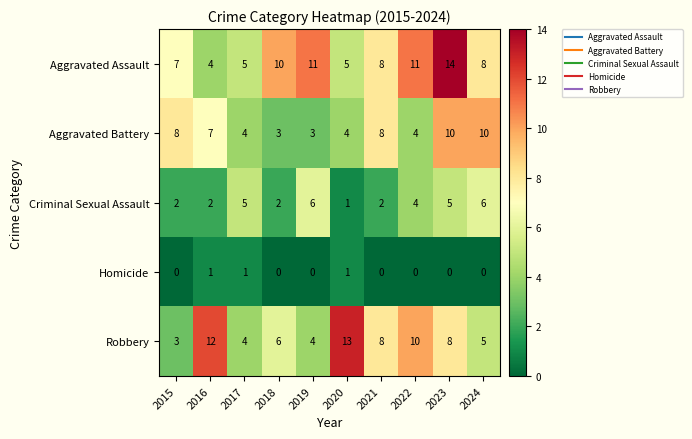

At how many categories does at least one series exceed 7?

9